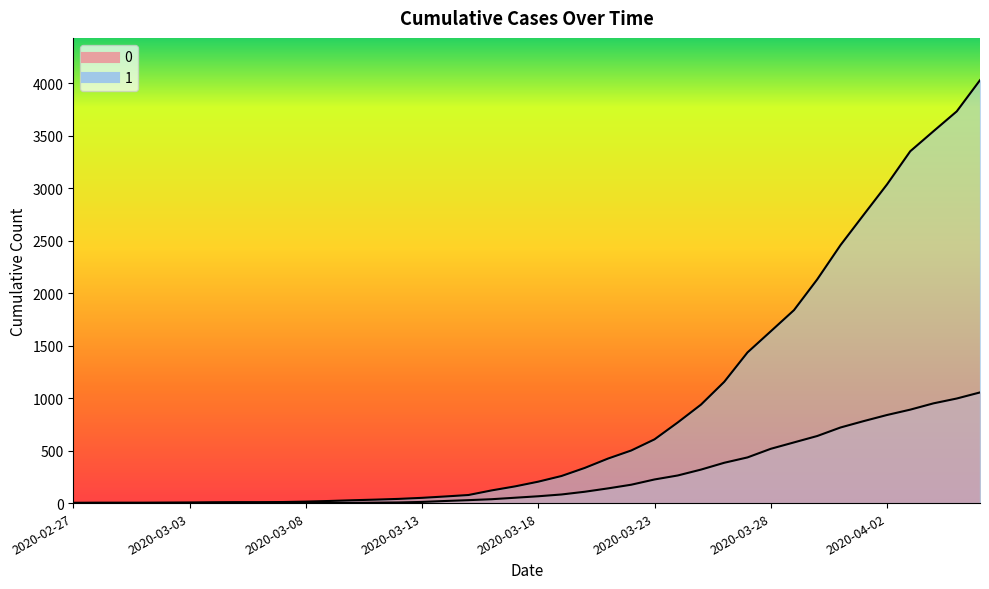

What are all the series names shown in the legend?

1, 0